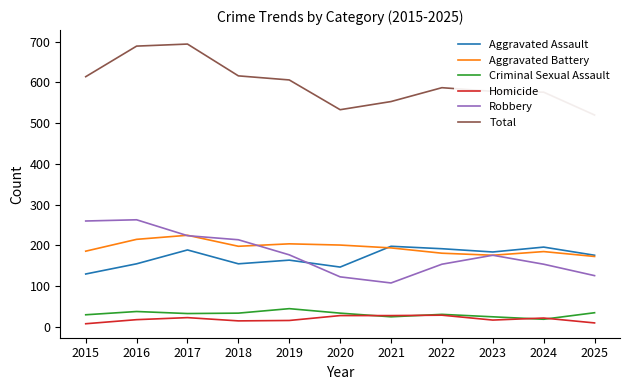

True or false: Criminal Sexual Assault and Total intersect in this chart.

False